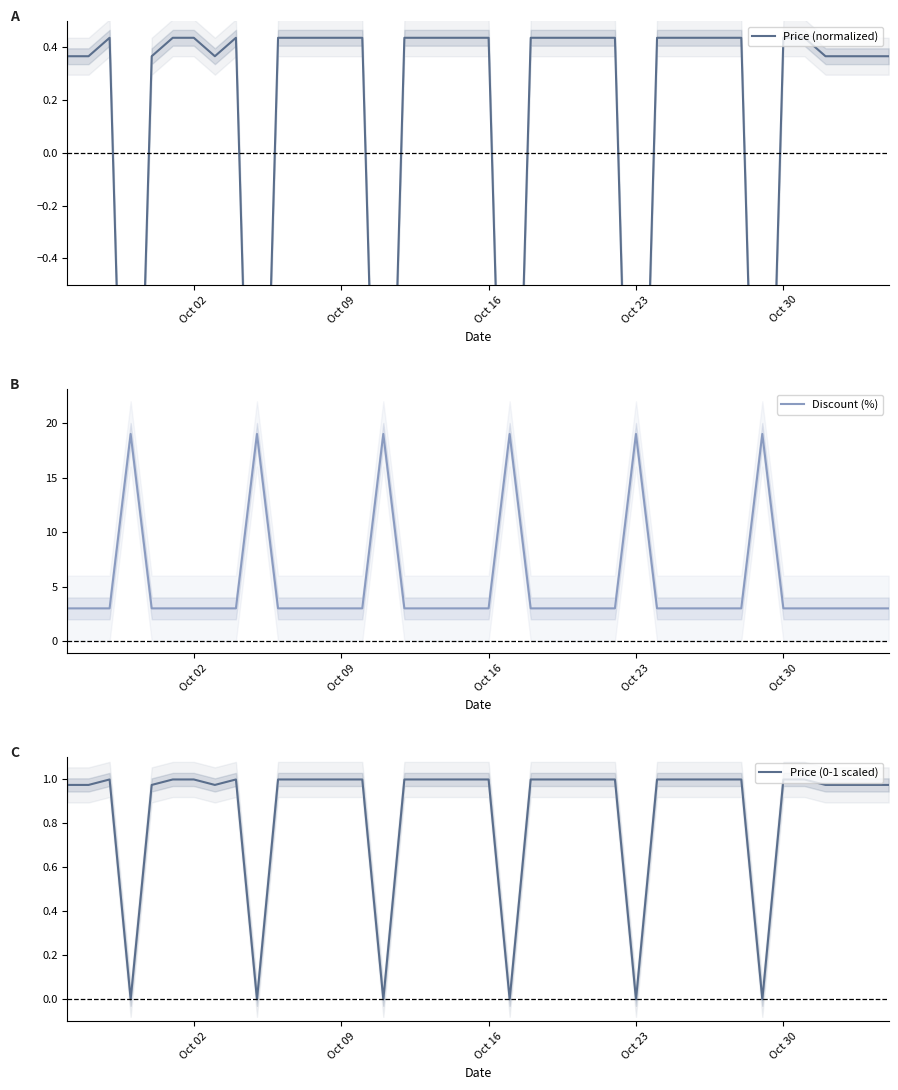

Does the chart display data point markers on the line(s)?

No